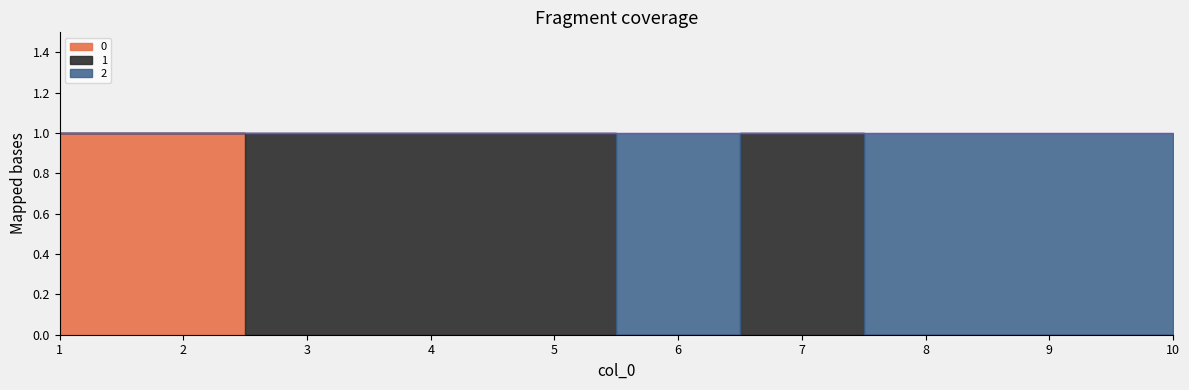

At 8, list the series in order from smallest to largest.

0, 1, 2